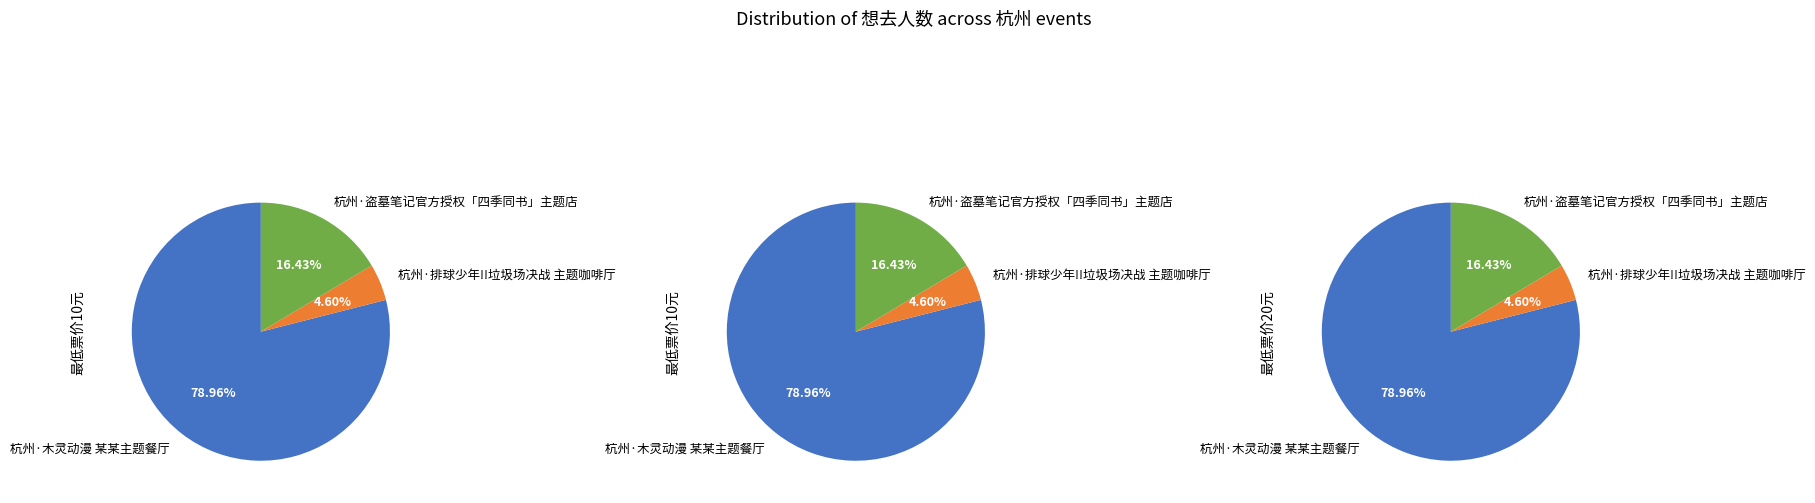

Which slice represents more than half of the pie?

杭州·木灵动漫 某某主题餐厅